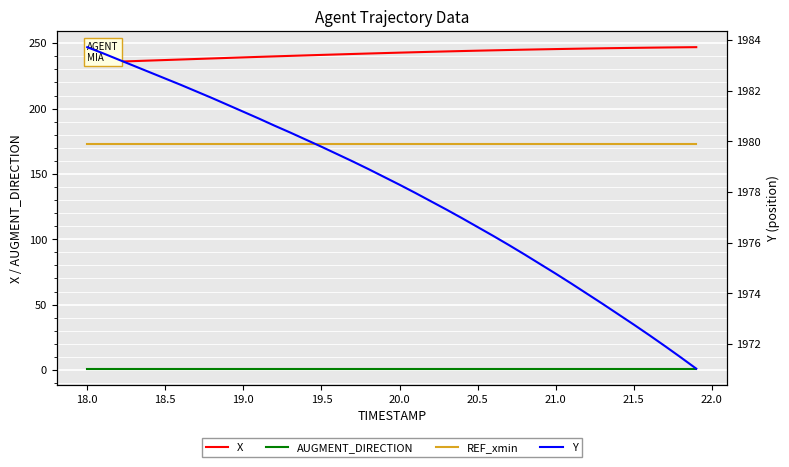

How many categories are shown in the chart?

40